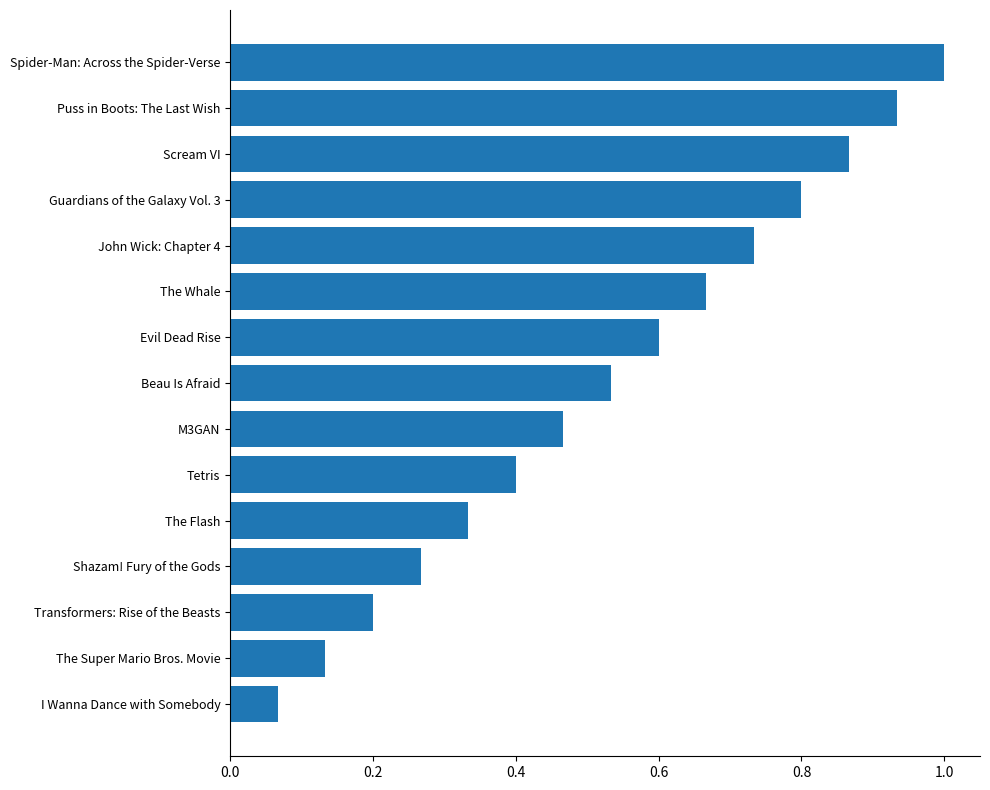

True or false: the data shows 0.8 at Guardians of the Galaxy Vol. 3.

True